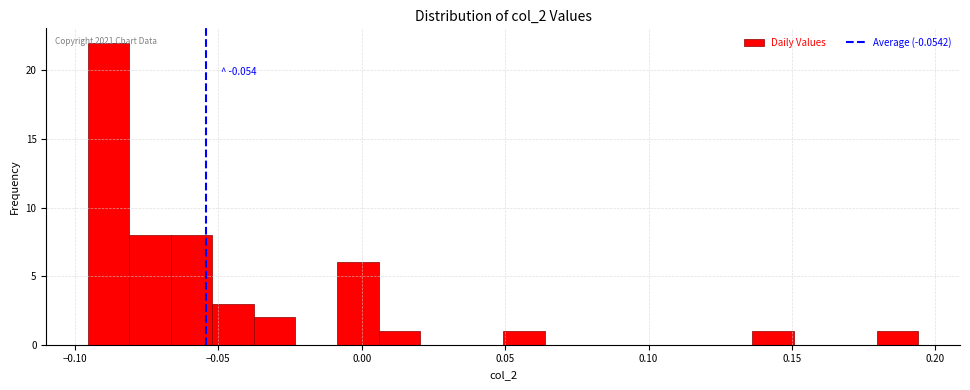

Read against the x-axis, roughly where is the centre of the tallest bar?

-0.090